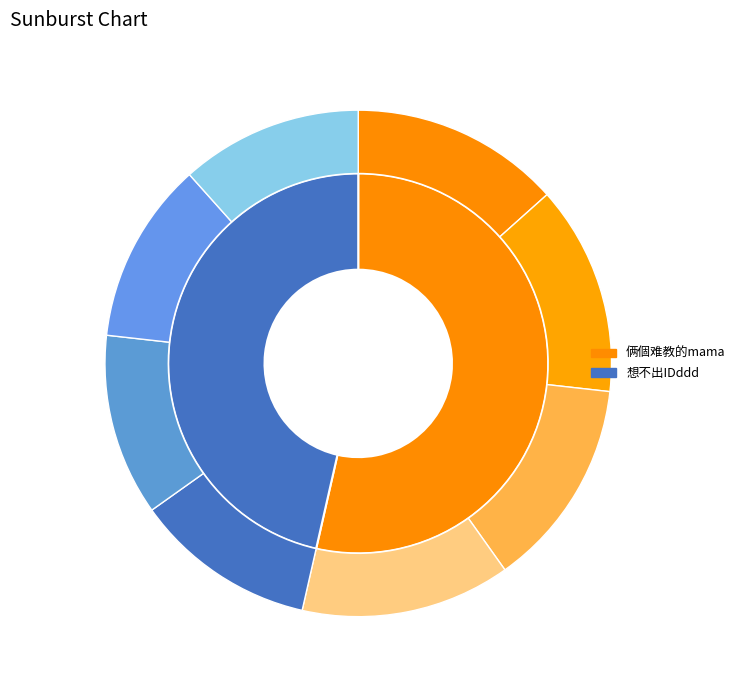

To the nearest percent, what percentage of the pie is 俩個难教的mama?

54%